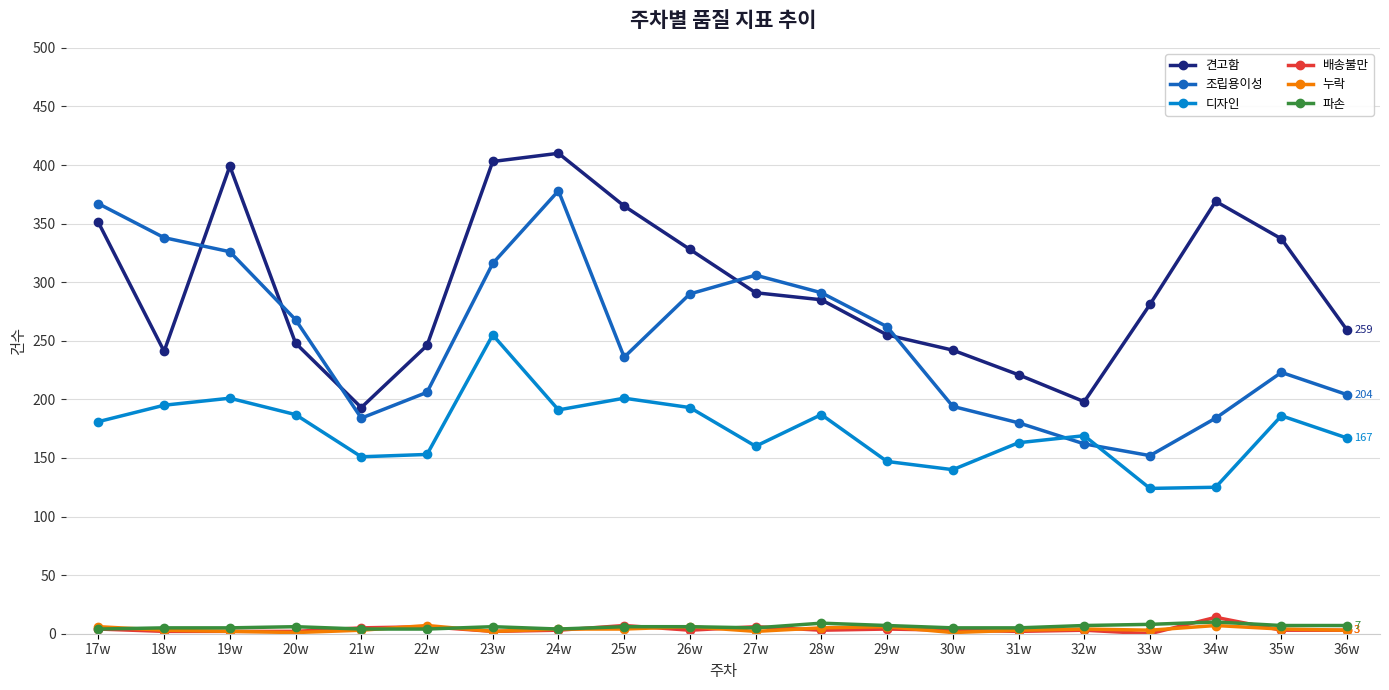

What is the value of the 디자인 point at the 14th from the left?

140